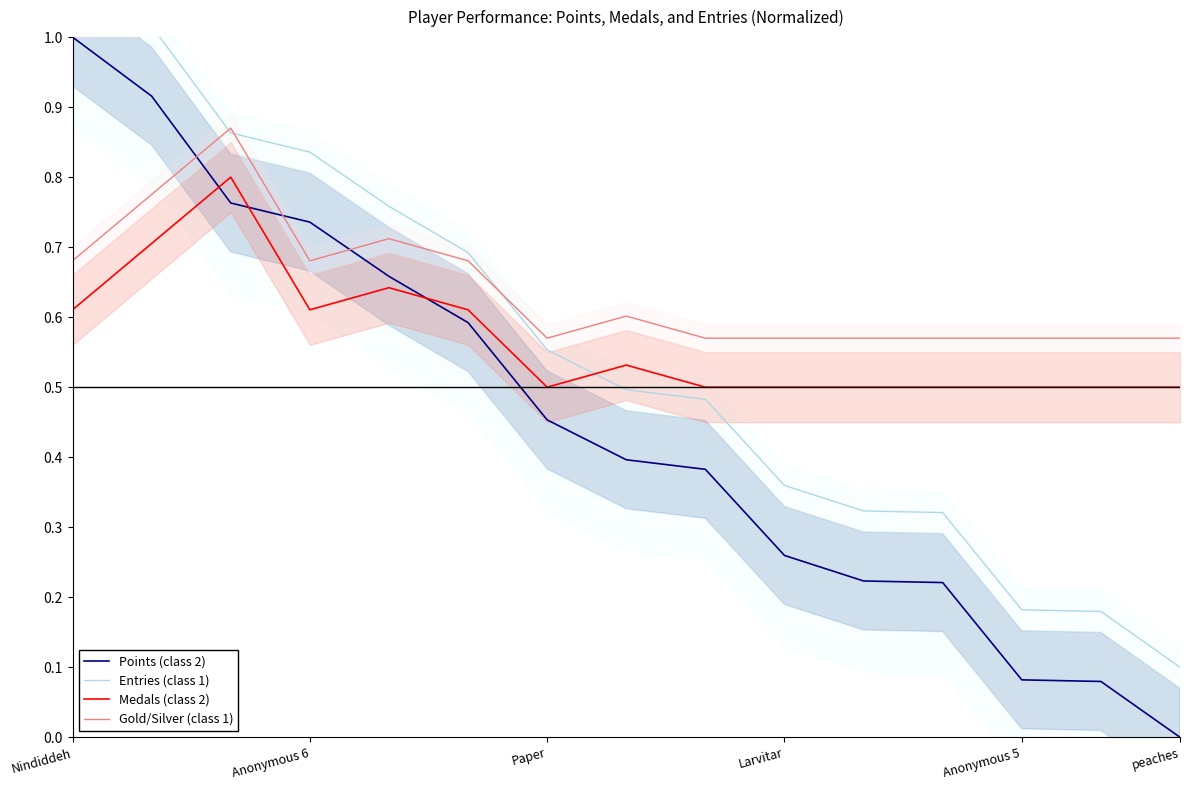

Rank the series by their maximum value, from highest to lowest.

Entries (class 1), Points (class 2), Gold/Silver (class 1), Medals (class 2)